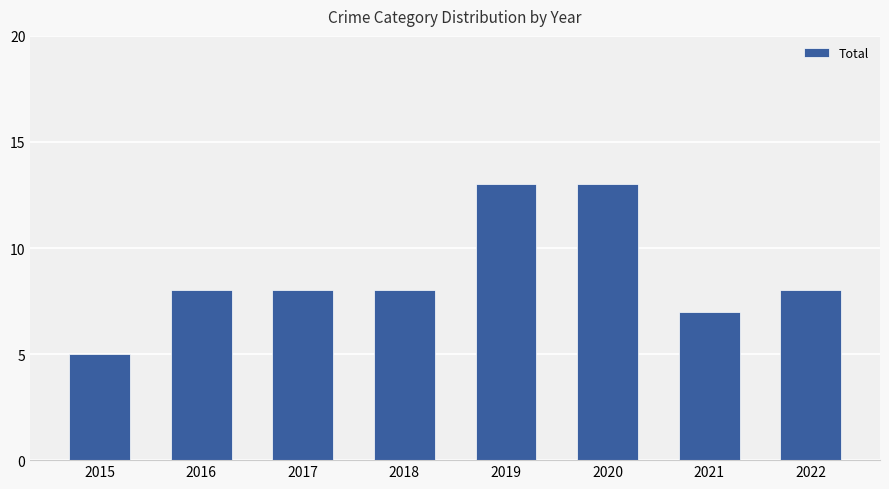

The chart shows a value of 13 at 2020. True or false?

True